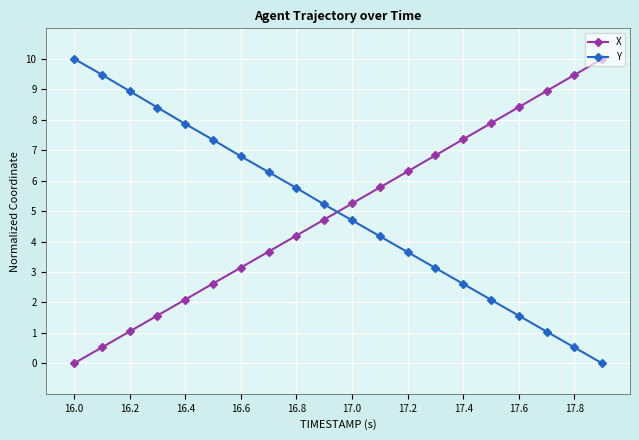

What is the difference between the maximum and minimum values in the Y series?

10.0